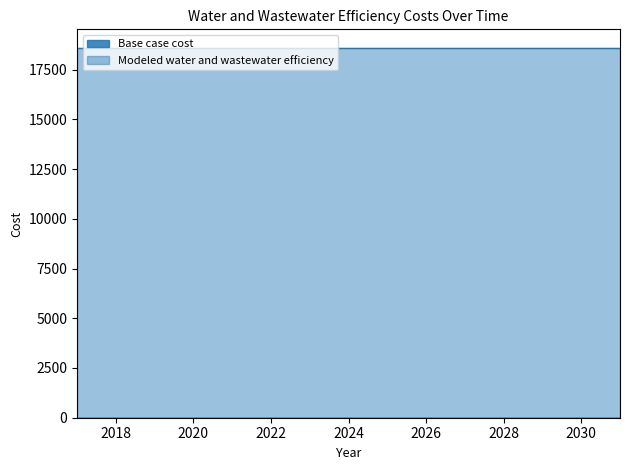

What is the difference between the highest and lowest values at 2018?

18592.9